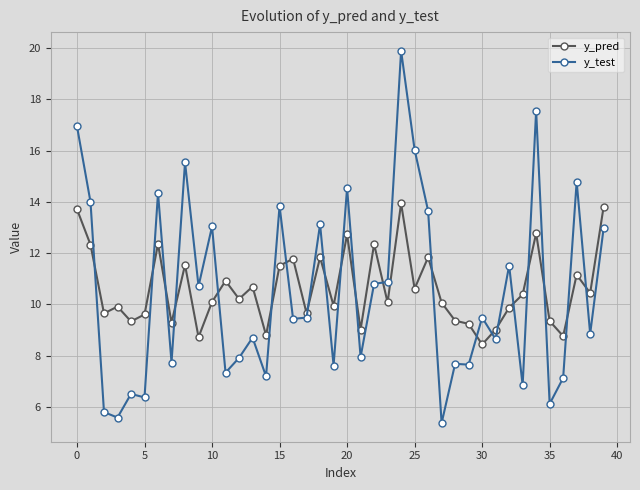

Rank the series by their maximum value, from highest to lowest.

y_test, y_pred